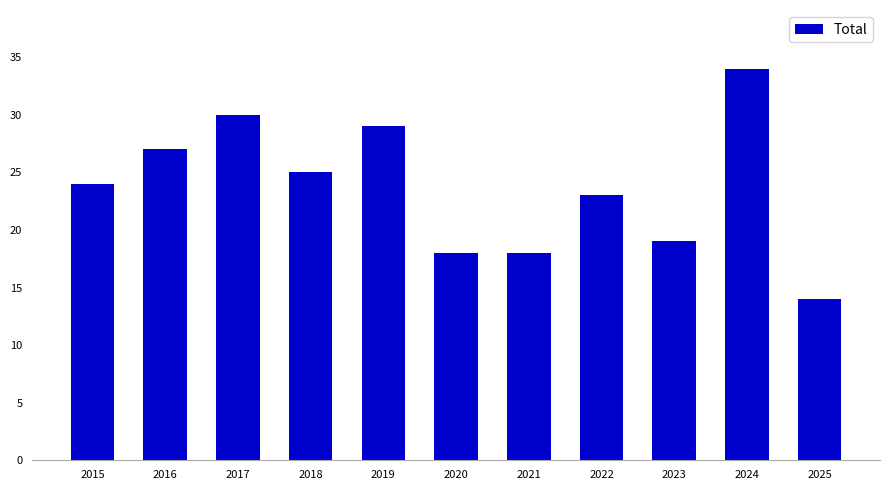

The chart shows a value of 14 at 2025. True or false?

True